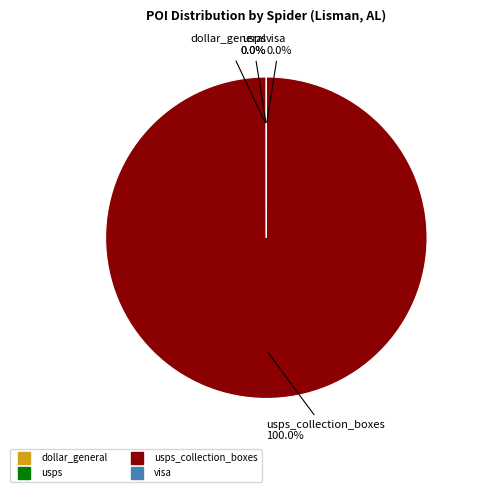

What portion of the pie excludes dollar_general?

100.0%